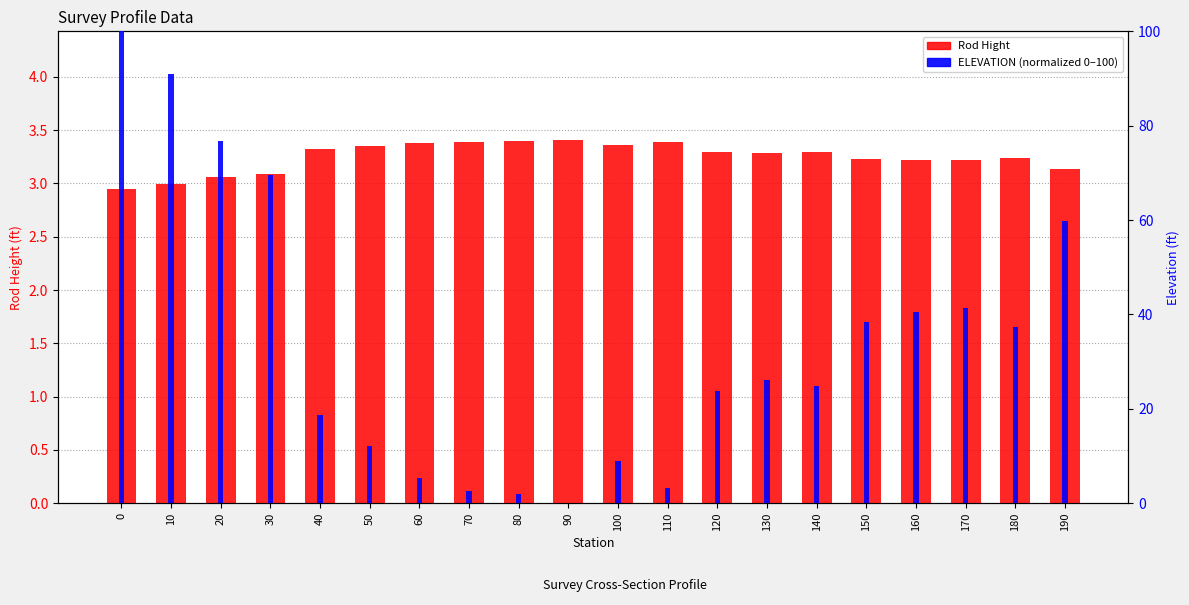

How many distinct data groups are displayed?

2